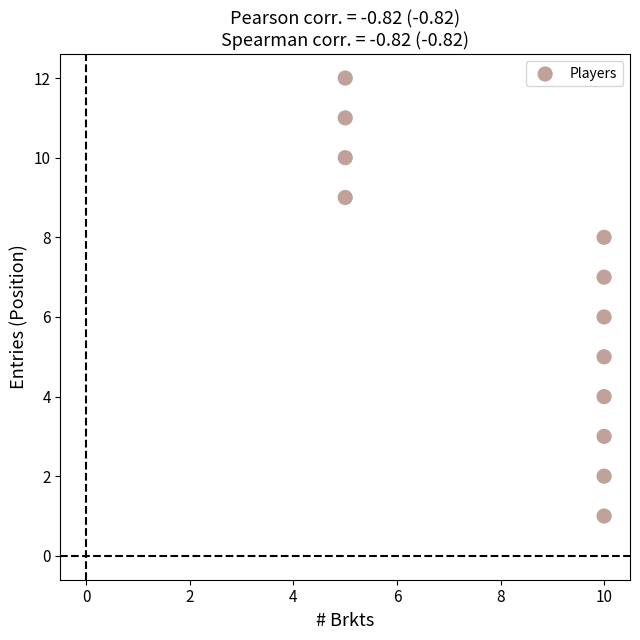

What is the range of Y values (max minus min)?

11